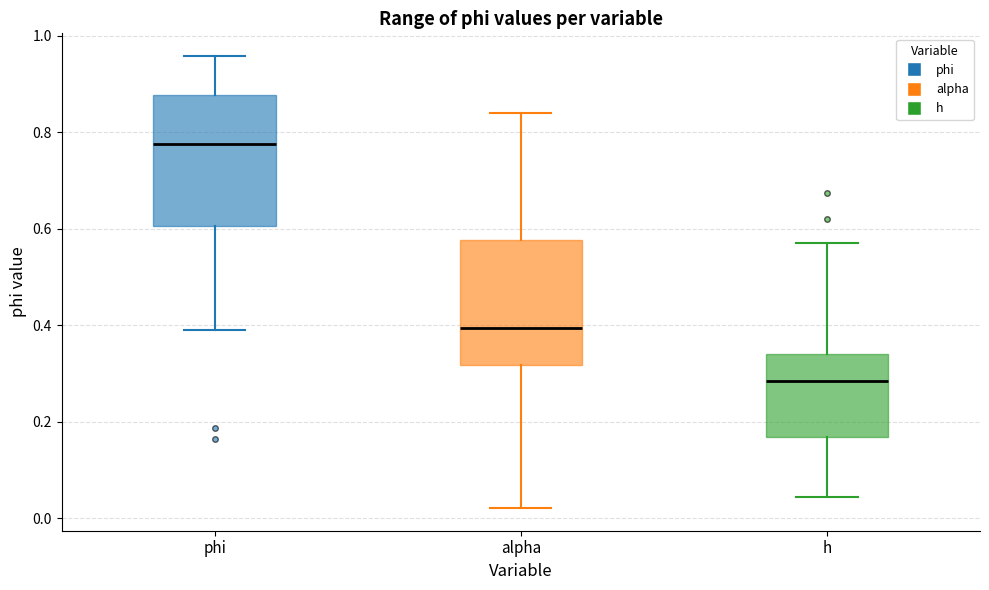

Reading left to right, read every box against the y-axis: the position of its median line, the range the box covers, and the ends of its whiskers. The values are not printed on the chart, so give them approximately, as read against the axis.

phi: median 0.78, box 0.60 to 0.88, whiskers 0.40 to 0.96
alpha: median 0.40, box 0.32 to 0.58, whiskers 0.02 to 0.84
h: median 0.28, box 0.16 to 0.34, whiskers 0.04 to 0.58